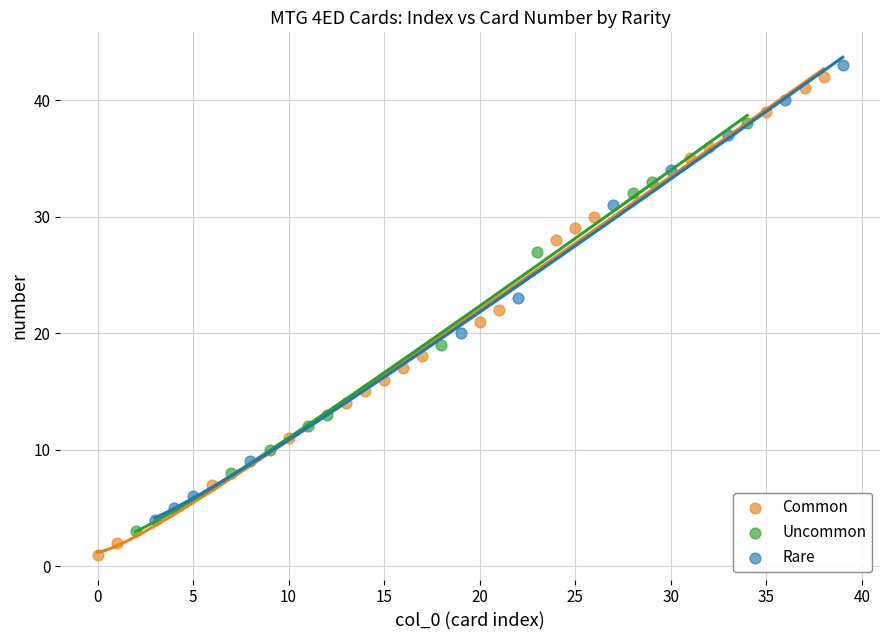

Which series has the widest spread of Y values?

Common